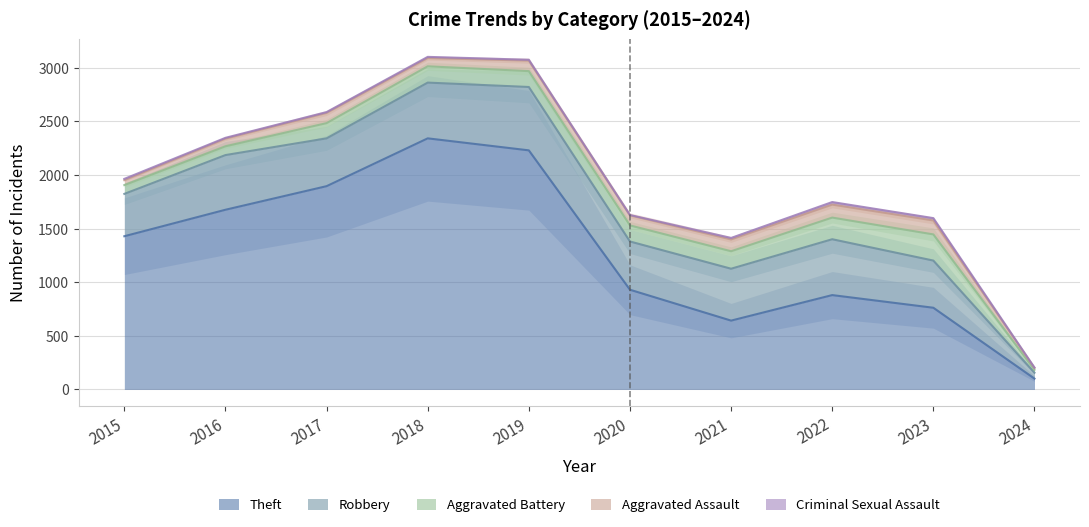

True or false: Aggravated Assault and Robbery cross at least once.

False